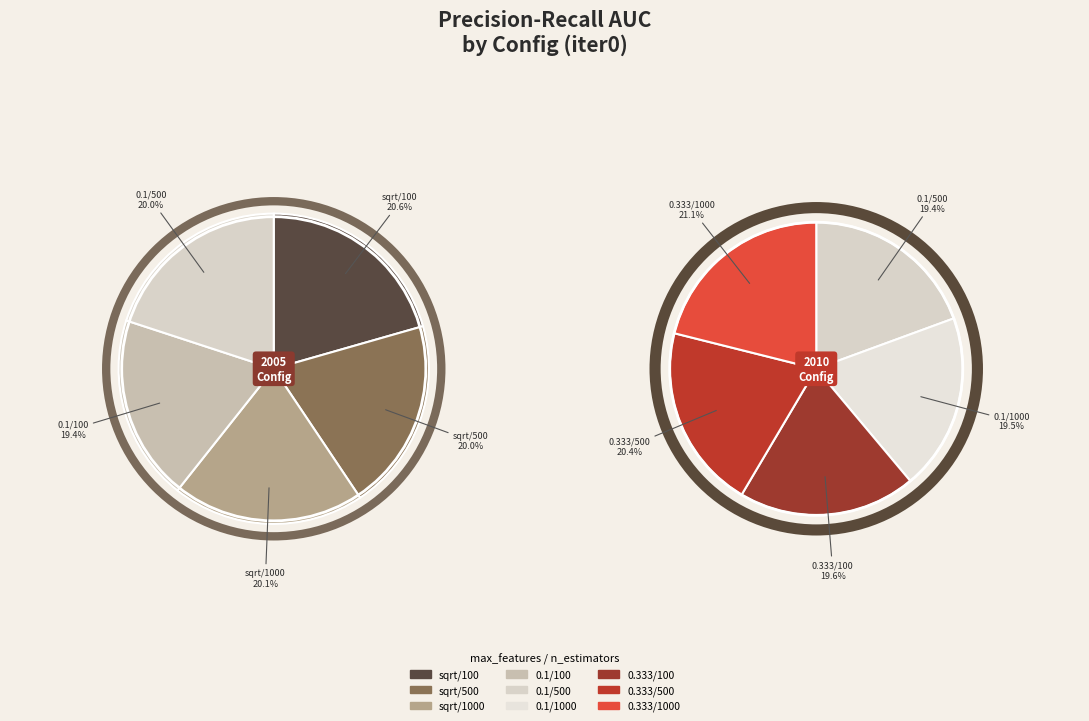

How many segments does this pie chart have?

9